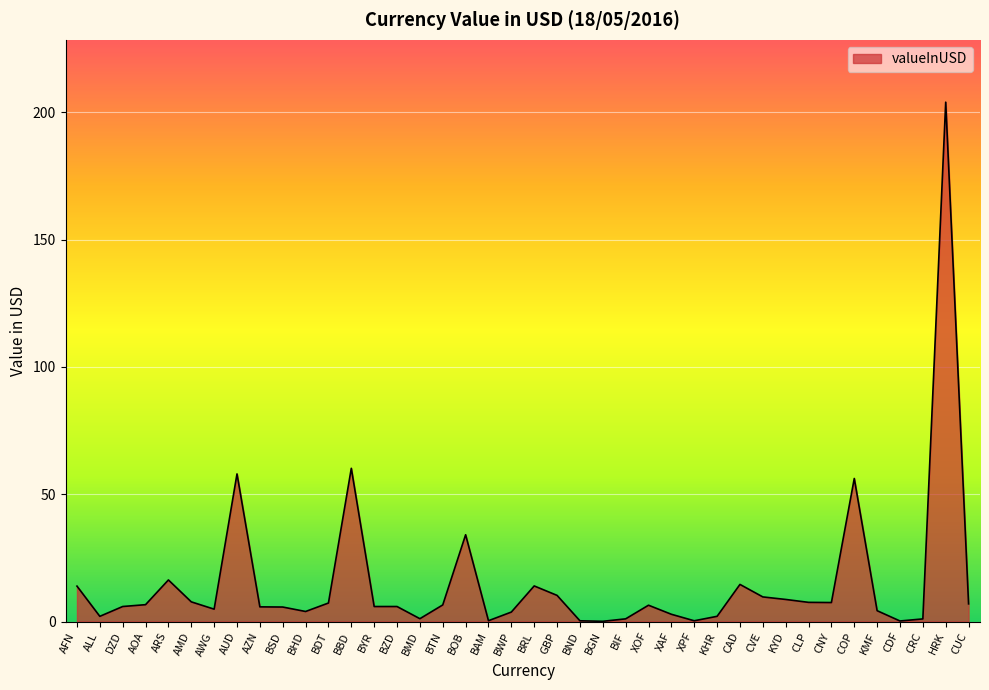

What is the maximum value shown in the chart?

203.9